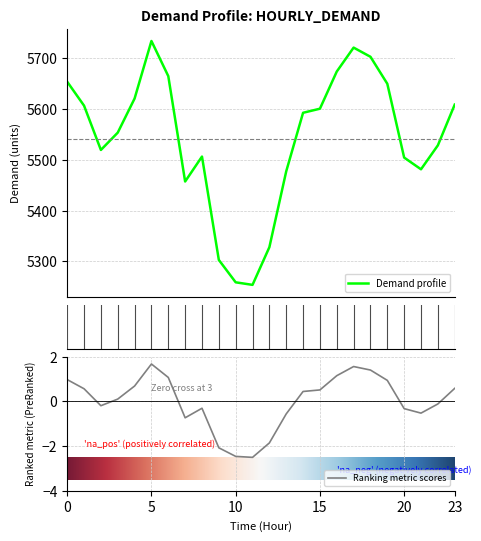

What is the difference between the values at 8 and 17?

214